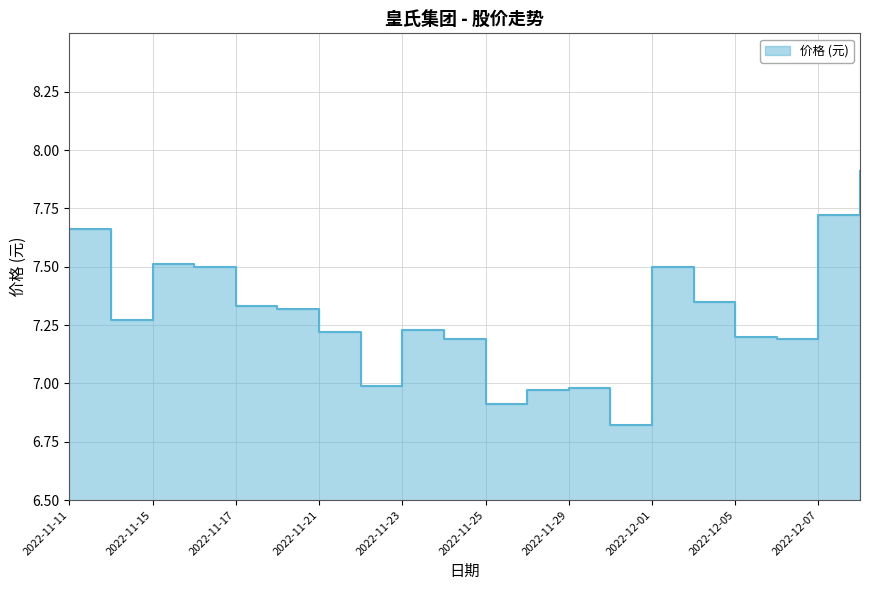

How many lines are shown in the chart?

1